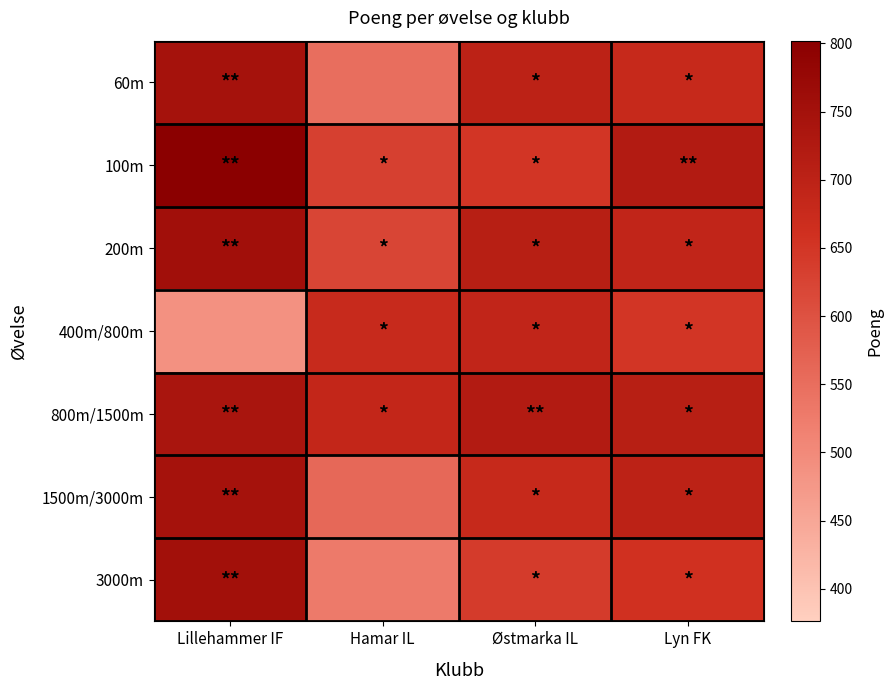

Rank the series at Lillehammer IF from lowest to highest value.

400m/800m, 800m/1500m, 60m, 1500m/3000m, 3000m, 200m, 100m